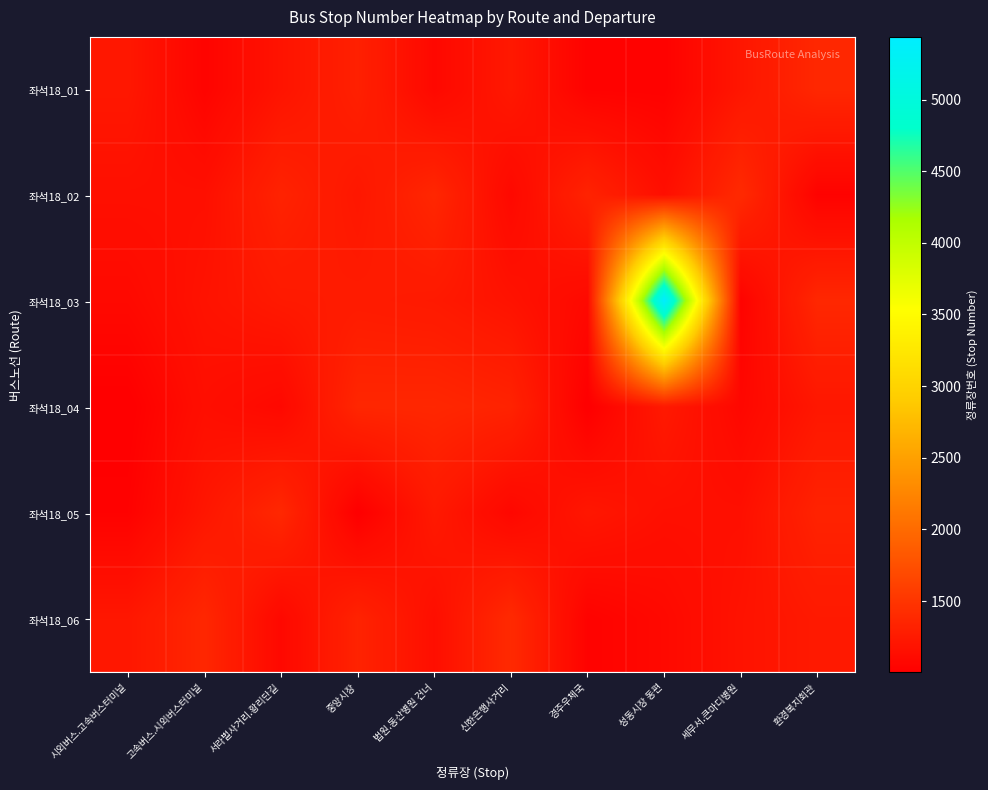

At which category is the sum across all series the highest?

성동시장 동편